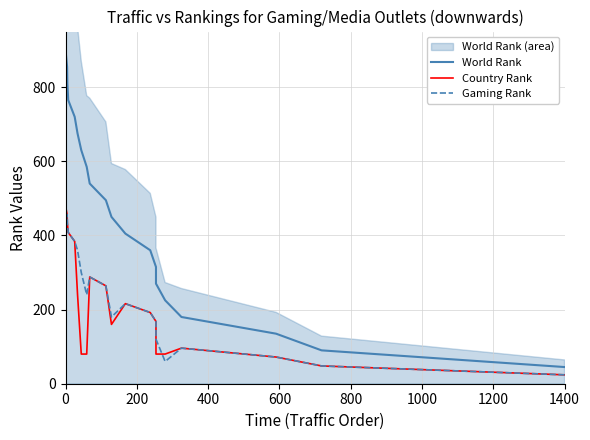

How many lines are shown in the chart?

3